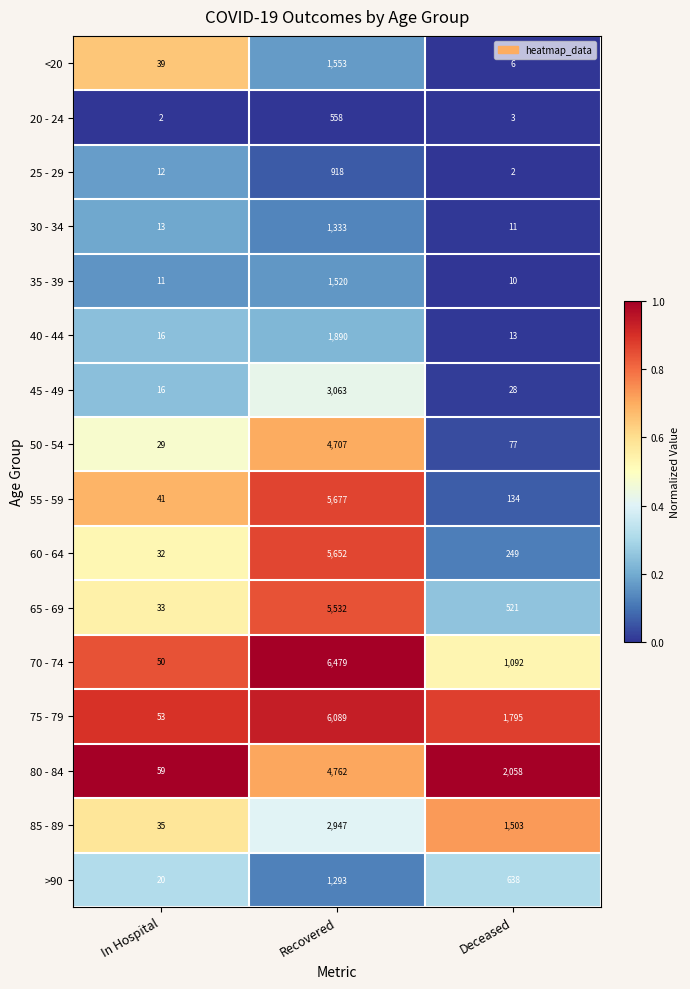

Which series changed the most between In Hospital and Recovered?

70 - 74